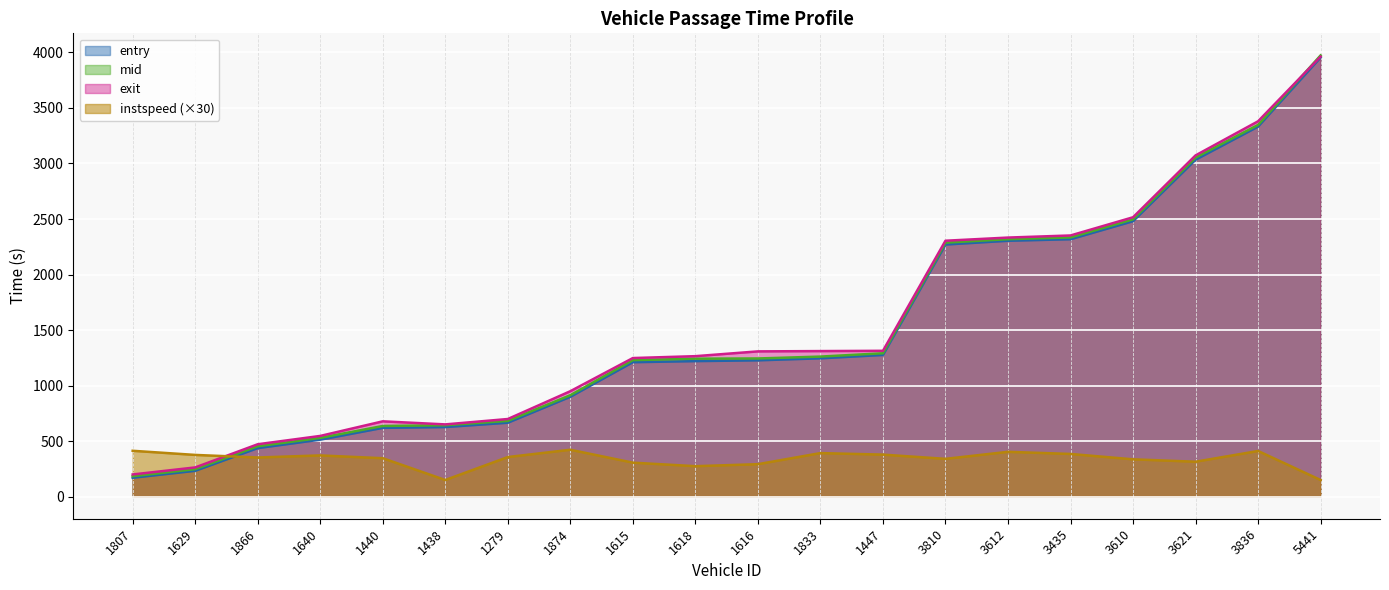

What are all the series names shown in the legend?

entry, mid, exit, instspeed (×30)